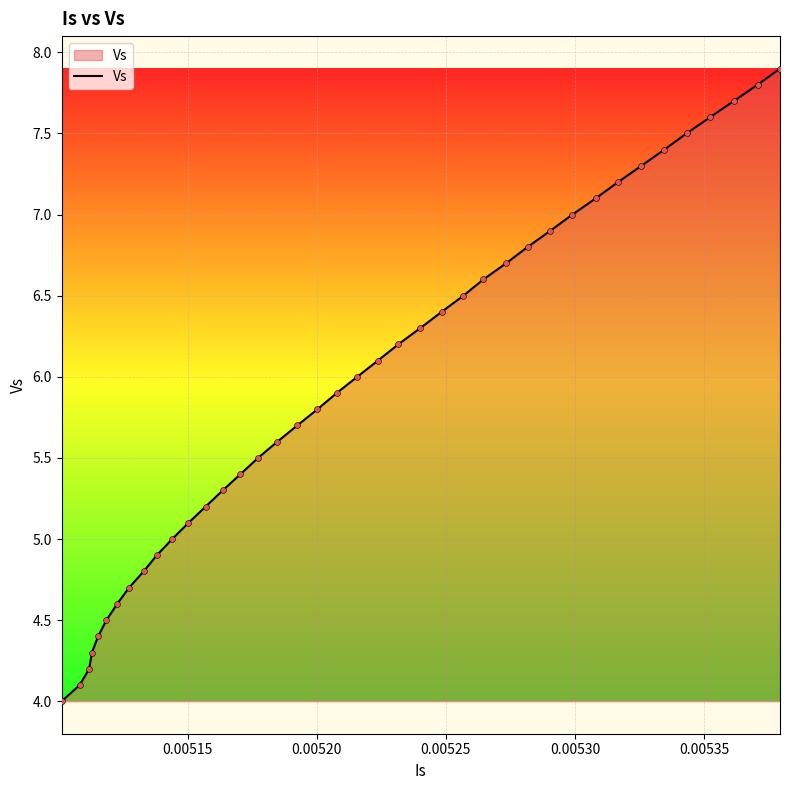

What is the minimum value shown in the chart?

4.0